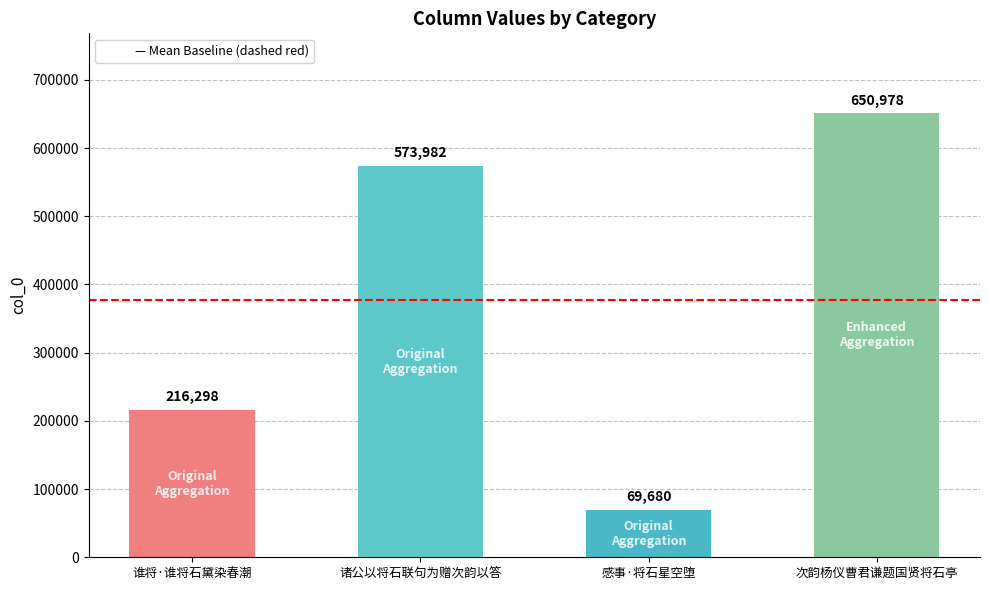

How many values are between 216298 and 650978?

3